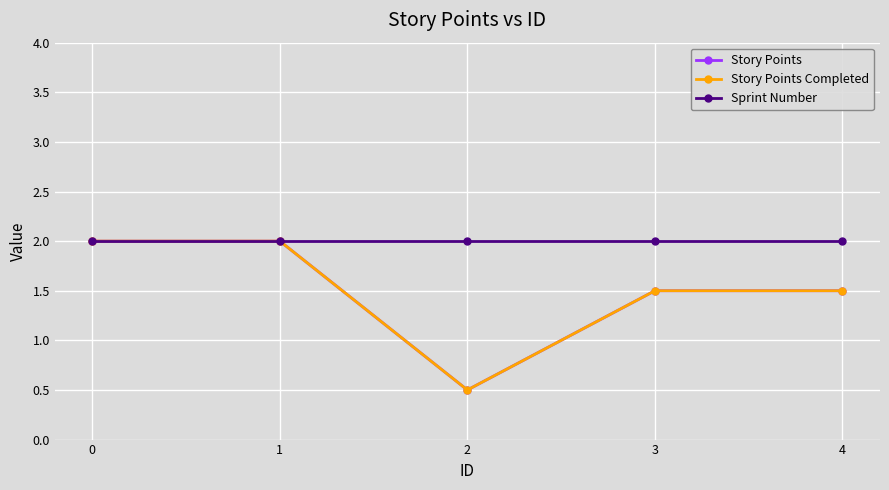

Is this an area chart (filled region under the line)?

No